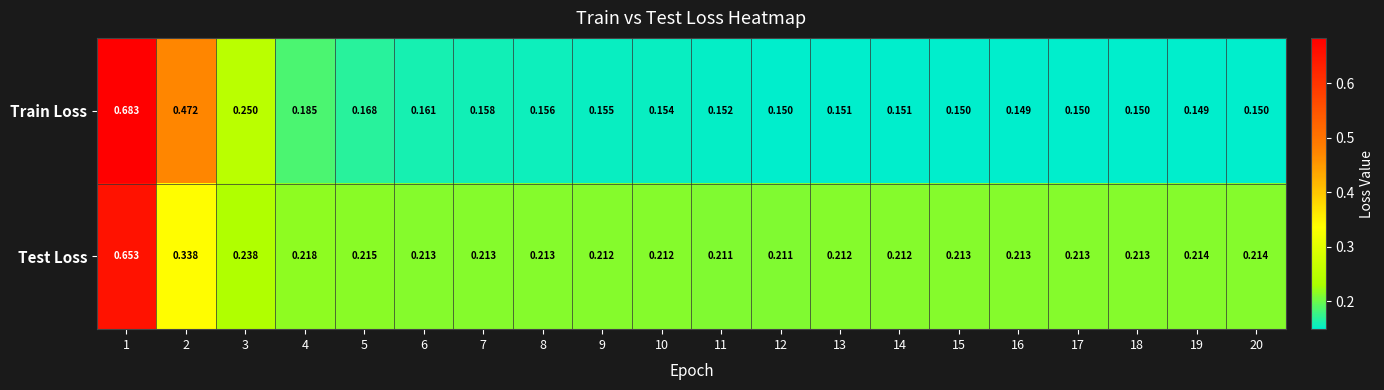

Rank the series by their average value, from highest to lowest.

Test Loss, Train Loss